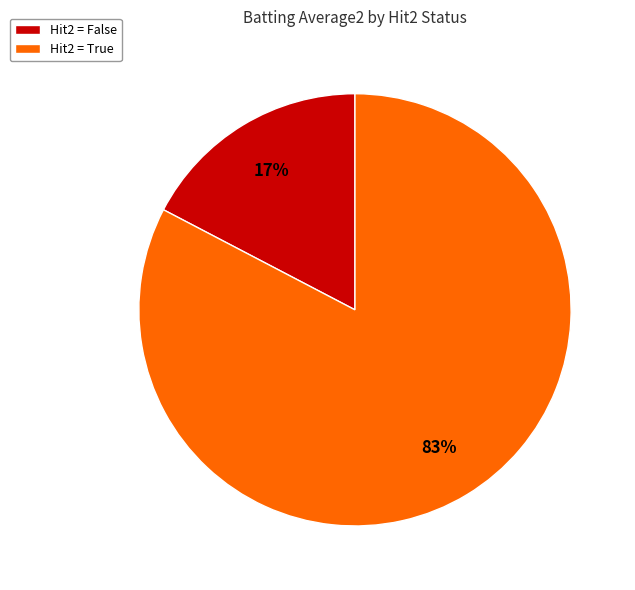

True or false: Hit2 = False accounts for 27% of the total.

False